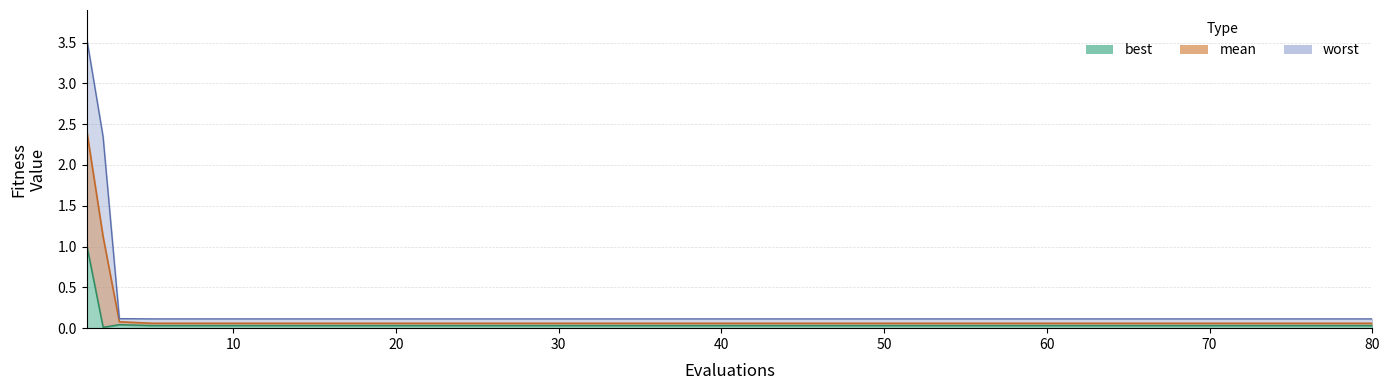

What is the sum of the worst values at 70 and 75?

0.2